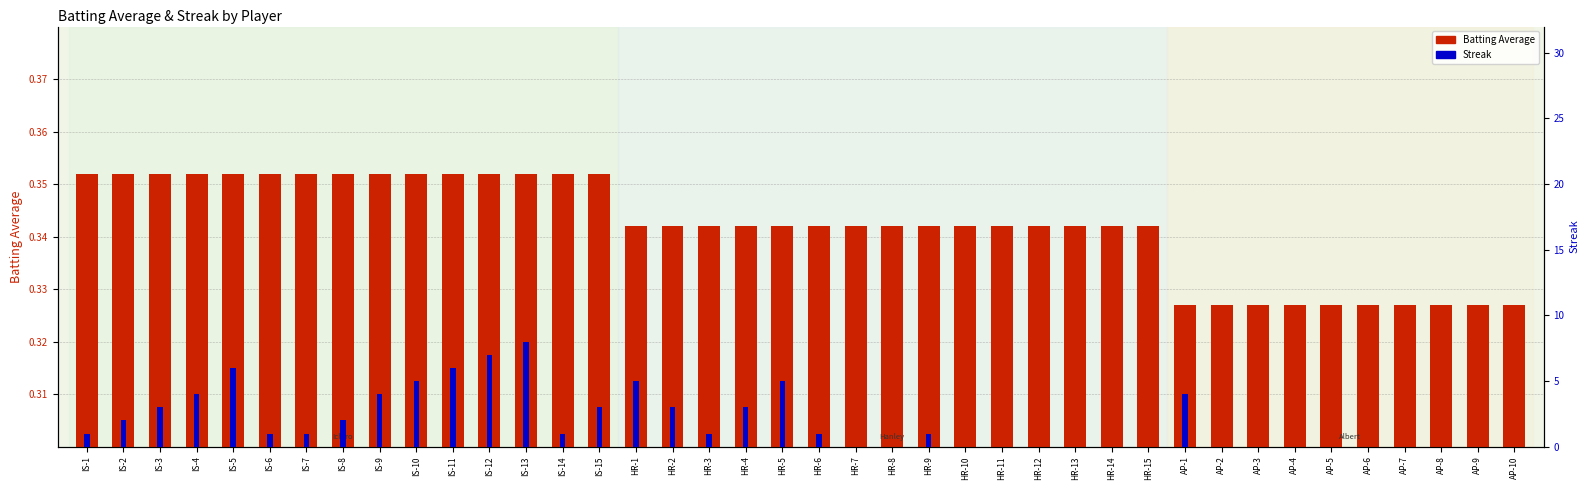

Is it true that Streak equals 4.0 at AP-1?

True